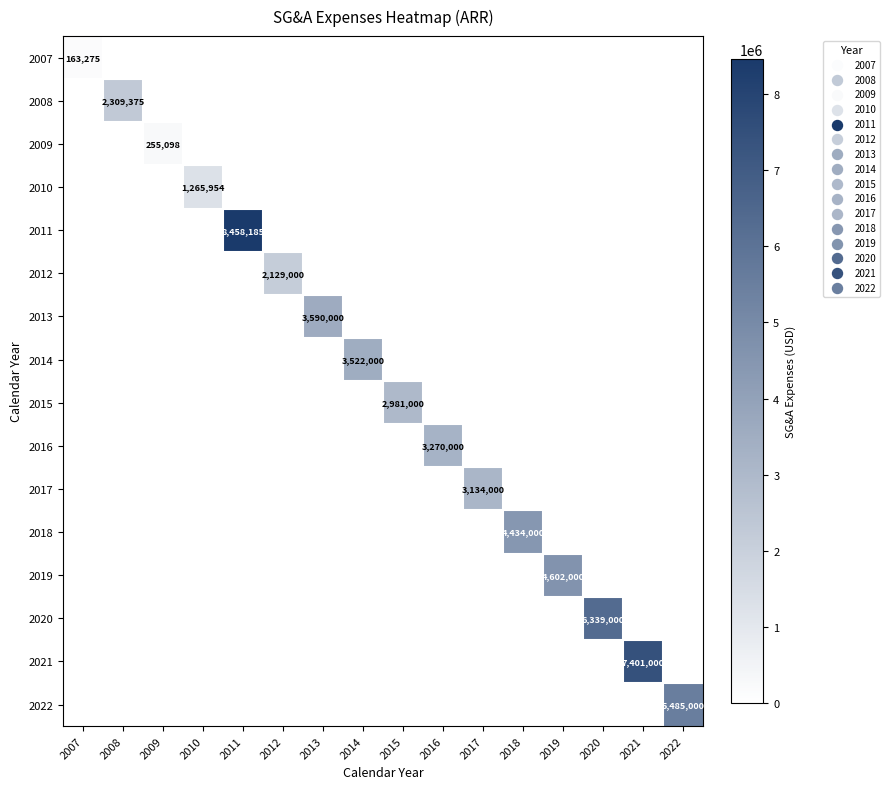

The value of 2007 at 2015 is 0. True or false?

True